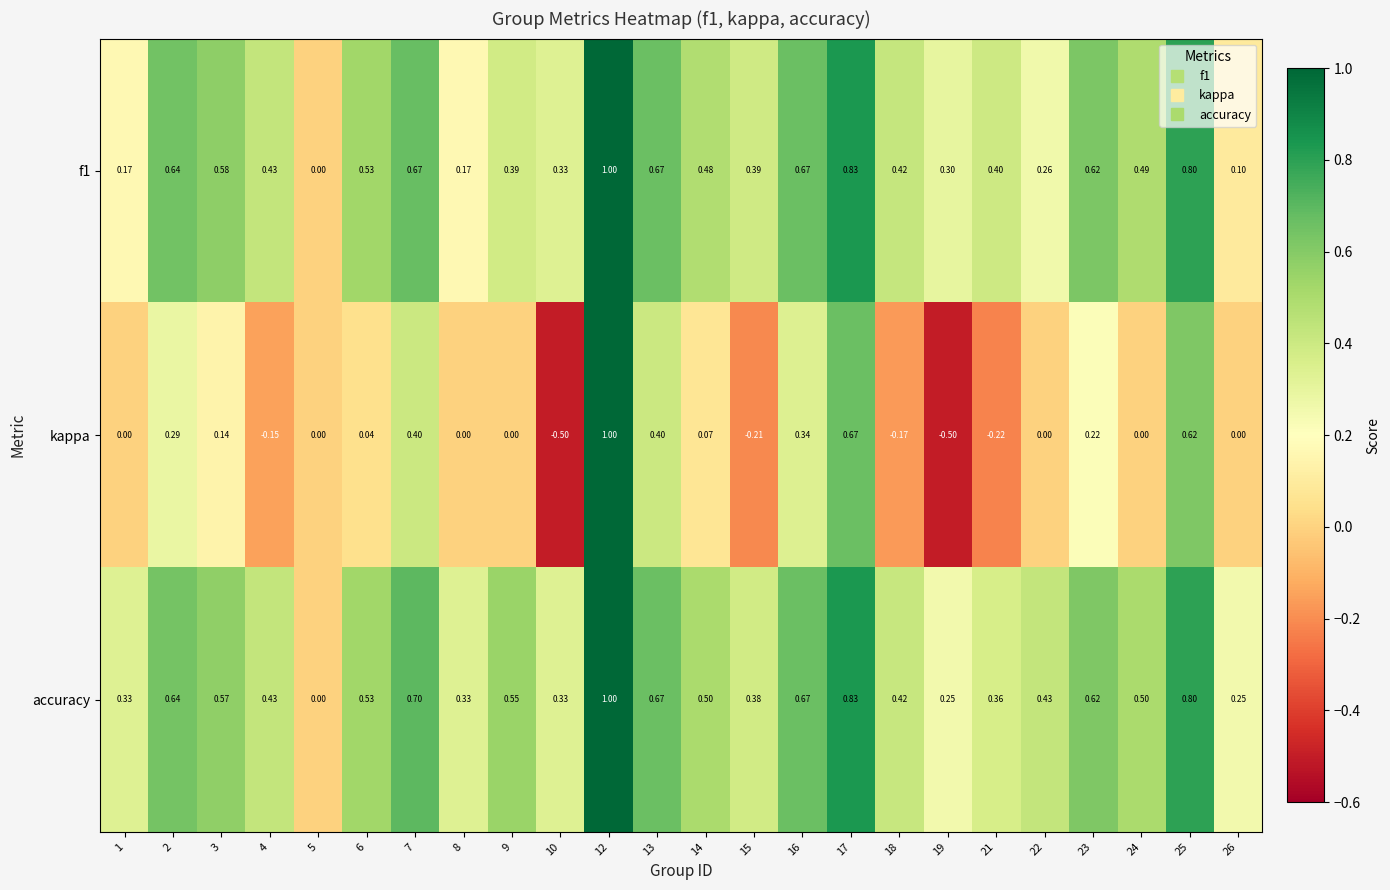

Between 8 and 17, which series saw the biggest shift?

kappa